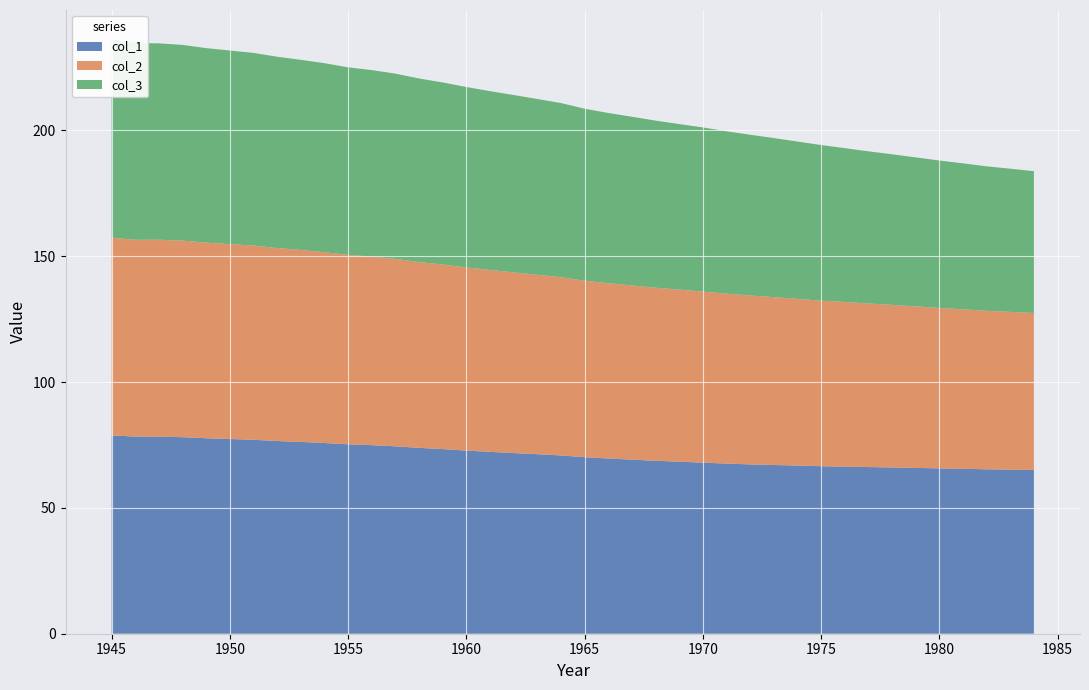

Reading right to left, list all the values displayed in this chart.

col_1: 1984=65.1	1983=65.2	1982=65.3	1981=65.5	1980=65.7	1979=65.9	1978=66.1	1977=66.2	1976=66.4	1975=66.6	1974=66.8	1973=67.0	1972=67.3	1971=67.6	1970=68.0	1969=68.4	1968=68.7	1967=69.2	1966=69.6	1965=70.1	1964=70.8	1963=71.3	1962=71.8	1961=72.3	1960=72.8	1959=73.4	1958=73.8	1957=74.5	1956=74.9	1955=75.3	1954=75.8	1953=76.2	1952=76.6	1951=77.0	1950=77.4	1949=77.7	1948=78.1	1947=78.3	1946=78.3	1945=78.8
col_2: 1984=62.4	1983=62.7	1982=63.0	1981=63.4	1980=63.7	1979=64.2	1978=64.6	1977=65.0	1976=65.4	1975=65.8	1974=66.2	1973=66.7	1972=67.1	1971=67.5	1970=68.0	1969=68.4	1968=68.8	1967=69.2	1966=69.6	1965=70.1	1964=70.8	1963=71.3	1962=71.8	1961=72.3	1960=72.8	1959=73.3	1958=73.8	1957=74.5	1956=74.9	1955=75.3	1954=75.8	1953=76.3	1952=76.7	1951=77.2	1950=77.4	1949=77.7	1948=78.1	1947=78.2	1946=78.2	1945=78.6
col_3: 1984=56.3	1983=56.9	1982=57.4	1981=58.0	1980=58.6	1979=59.2	1978=59.8	1977=60.5	1976=61.1	1975=61.8	1974=62.5	1973=63.2	1972=63.9	1971=64.5	1970=65.2	1969=65.8	1968=66.4	1967=67.0	1966=67.6	1965=68.3	1964=69.2	1963=69.9	1962=70.5	1961=71.1	1960=71.7	1959=72.3	1958=72.9	1957=73.6	1956=74.1	1955=74.5	1954=75.1	1953=75.5	1952=76.0	1951=76.5	1950=76.9	1949=77.3	1948=77.8	1947=78.0	1946=78.2	1945=78.6